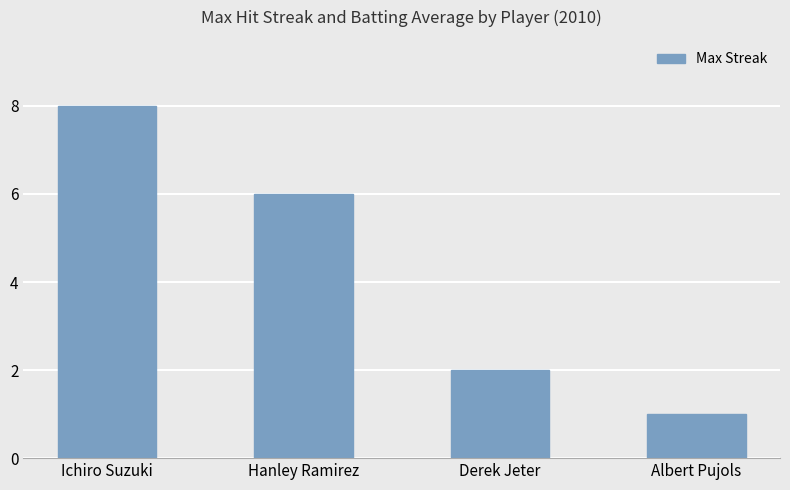

What is the sum of all values?

17